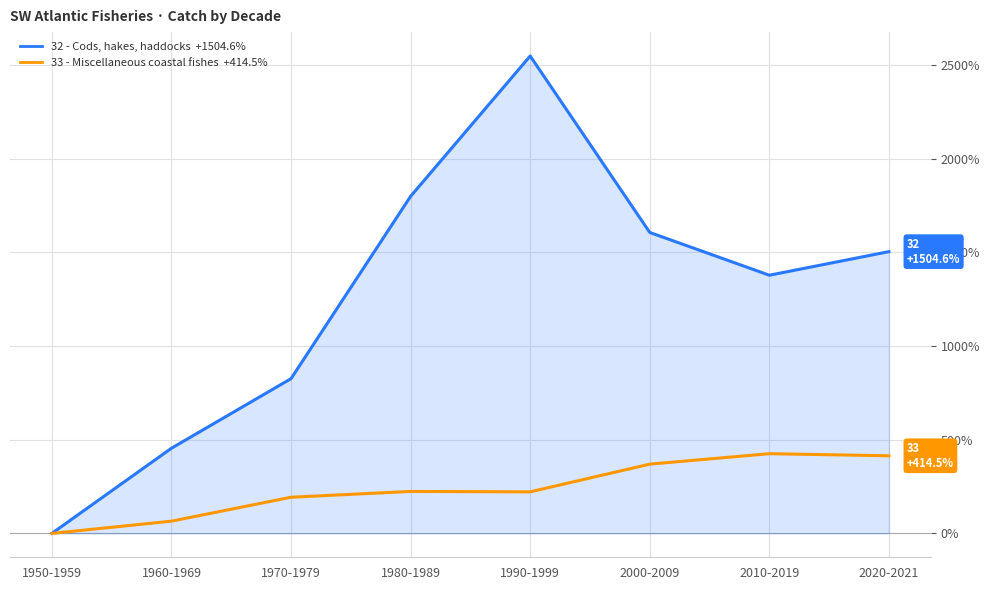

List the series in order of their overall mean, highest first.

32 - Cods, hakes, haddocks, 33 - Miscellaneous coastal fishes